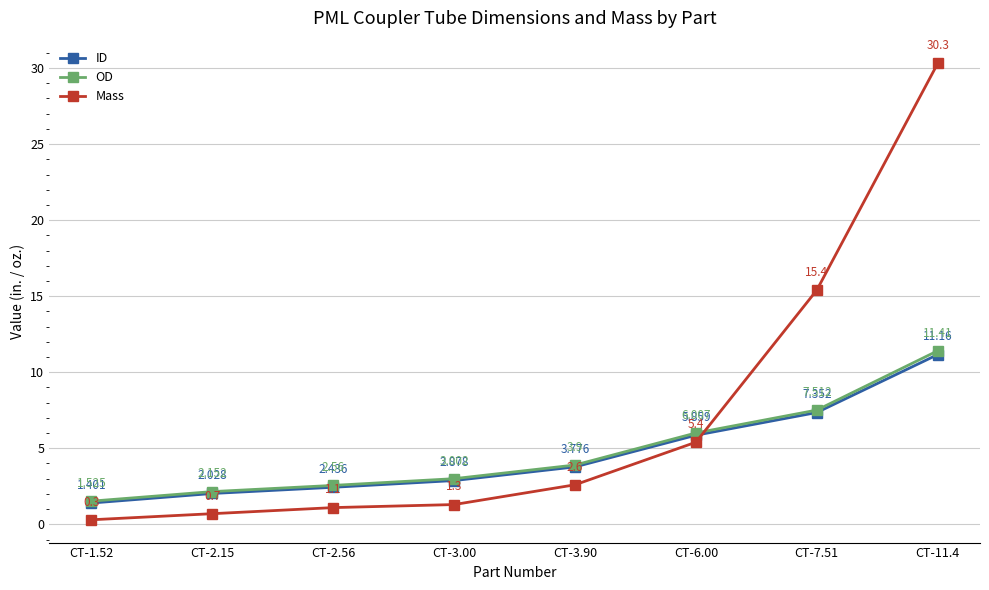

What is the difference between the Mass values at CT-7.51 and CT-3.00?

14.1